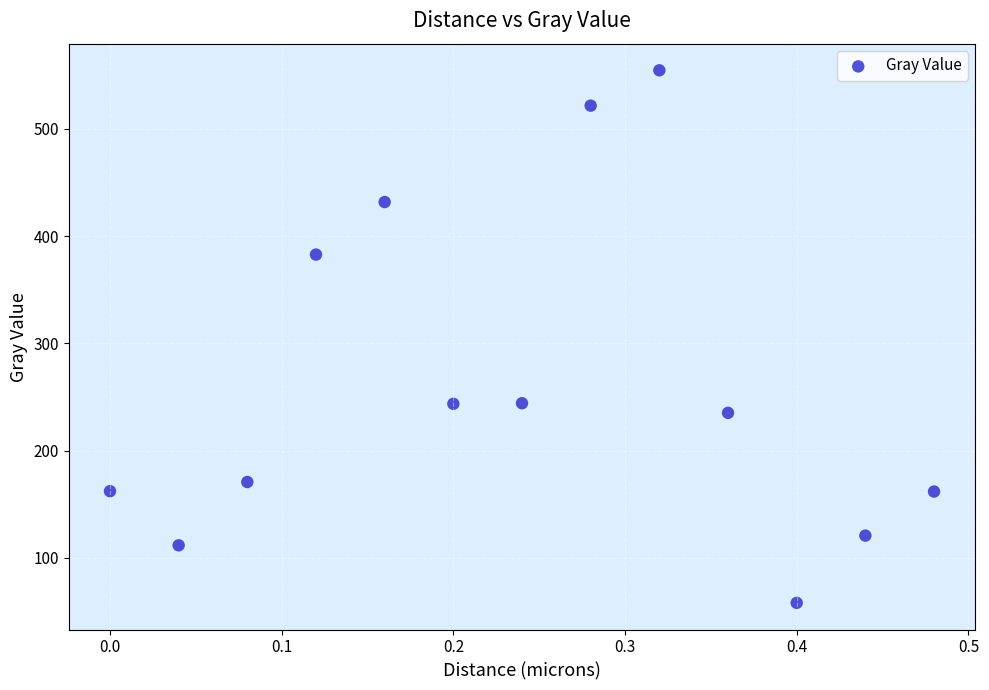

What is the range of X values (max minus min)?

0.5